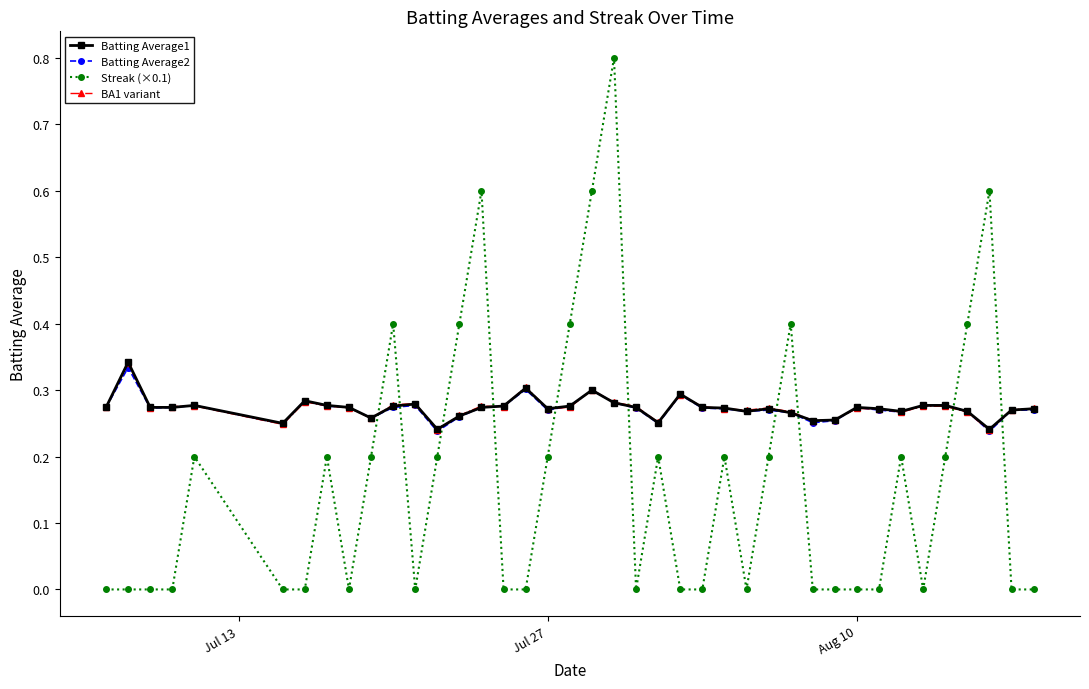

How many lines are shown in the chart?

4